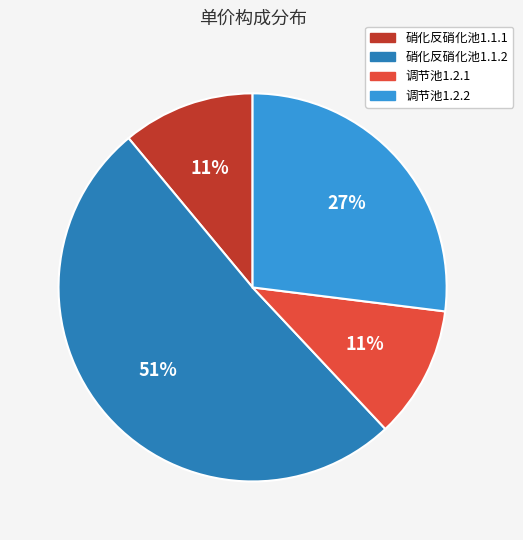

Is 硝化反硝化池1.1.2 the majority of the pie?

Yes